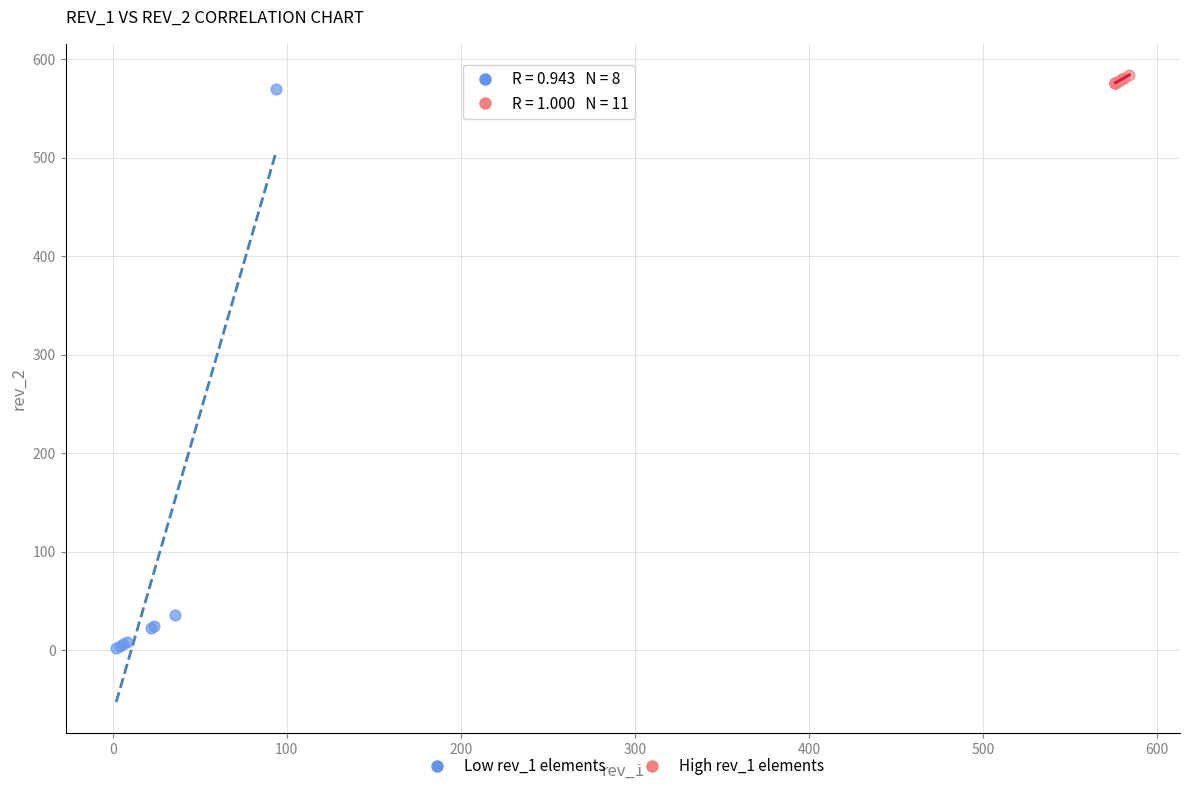

What are all the series names shown in the legend?

Low rev_1 elements, High rev_1 elements